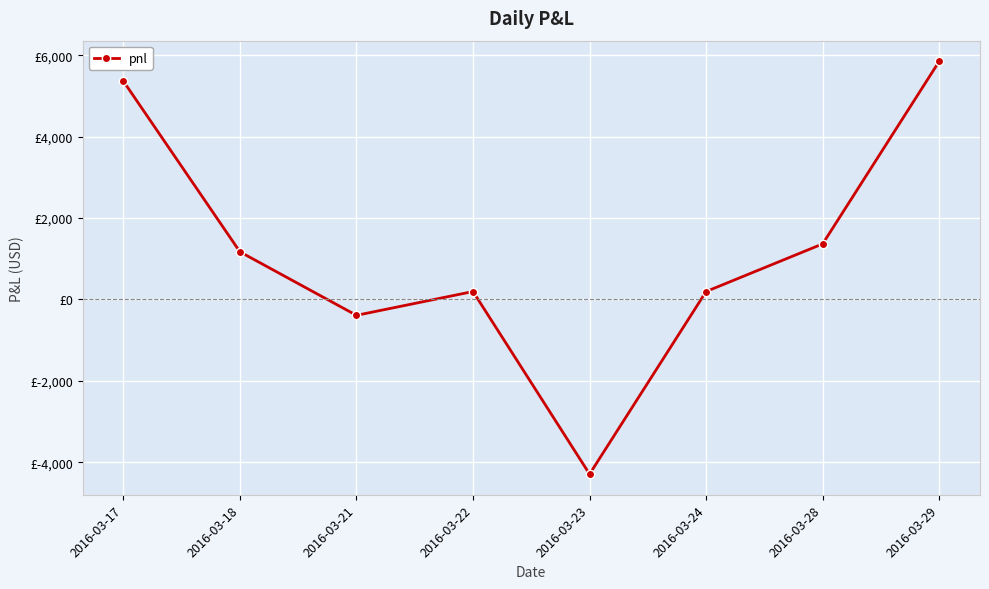

What is the sum of the values at 2016-03-23 and 2016-03-21?

-4680.0